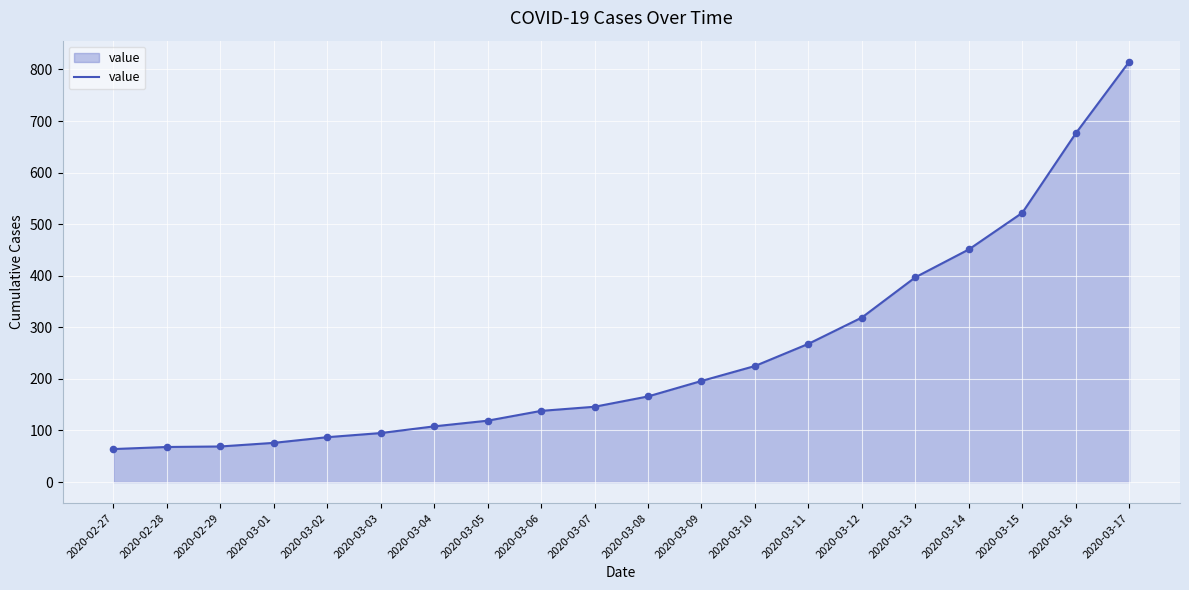

Between 2020-03-04 and 2020-03-10, which is larger?

2020-03-10